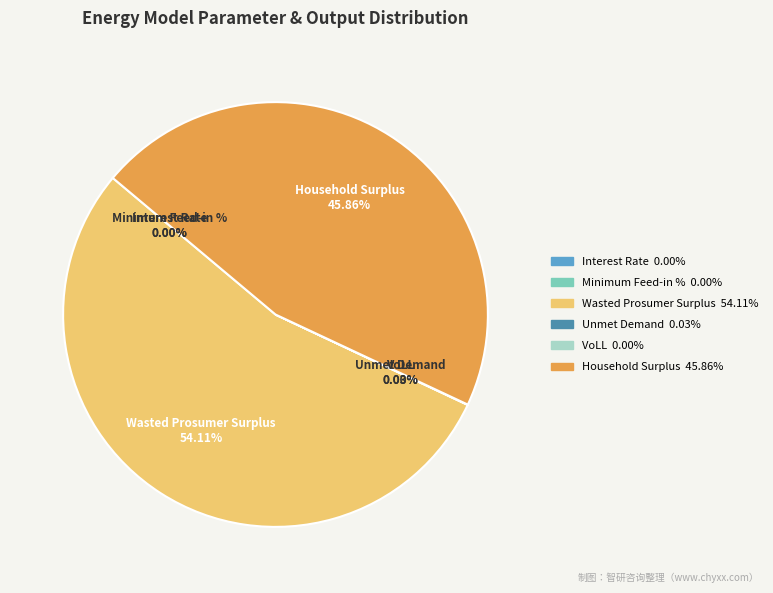

Rank the categories by value from highest to lowest.

Wasted Prosumer Surplus, Household Surplus, Unmet Demand, VoLL, Interest Rate, Minimum Feed-in %